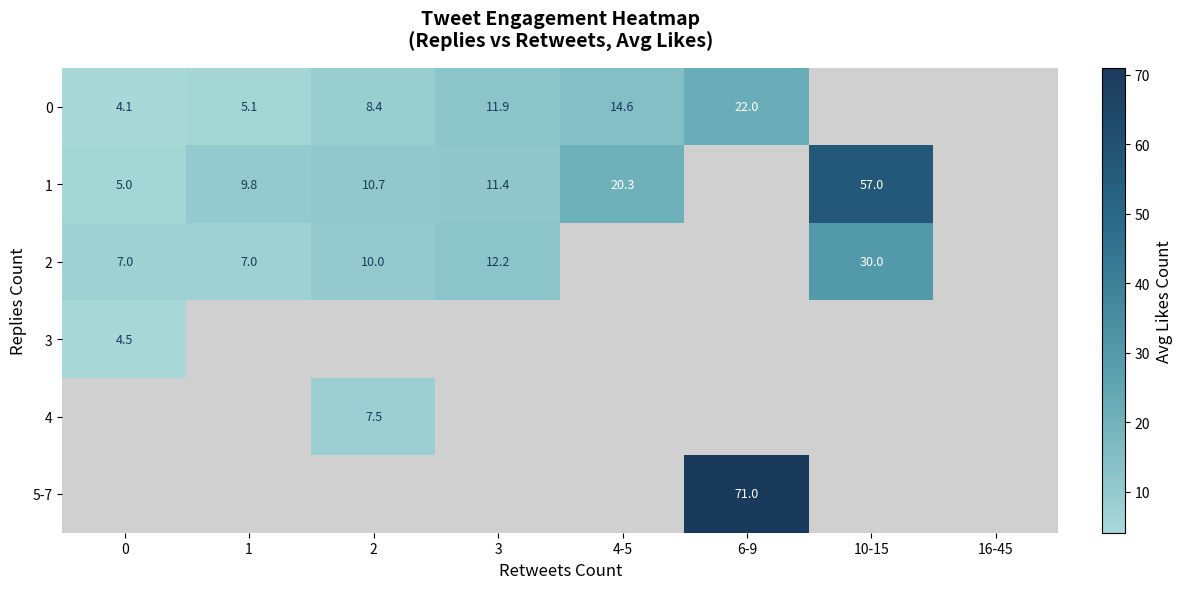

What is the maximum value for 2?

30.0